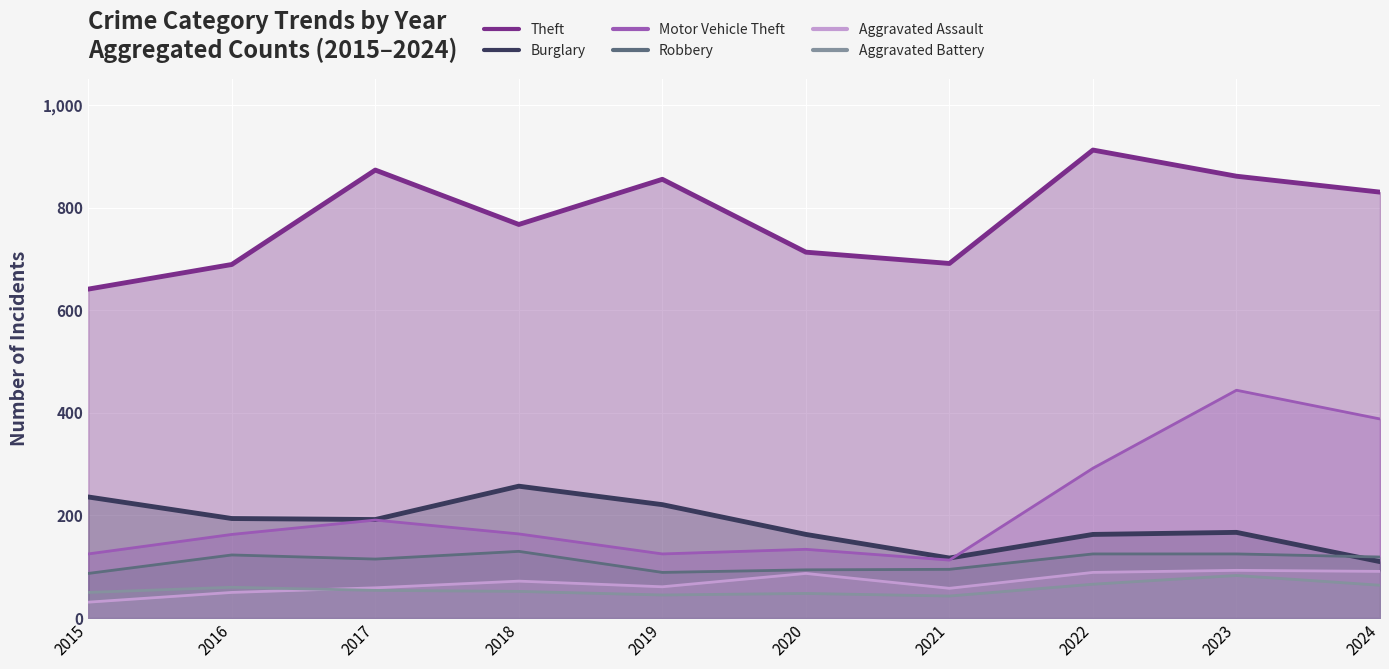

Between 2024 and 2021, which is larger?

2024